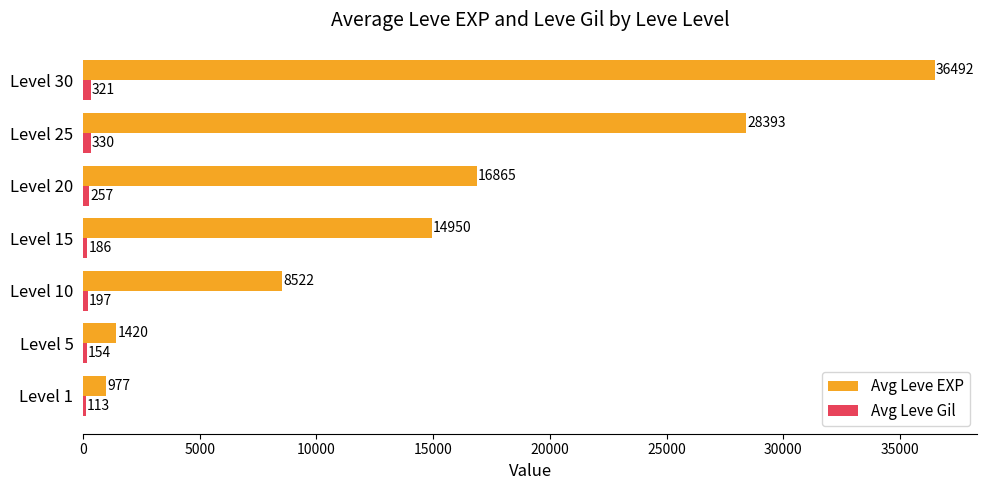

At which label is Avg Leve EXP closest to 18734?

Level 20